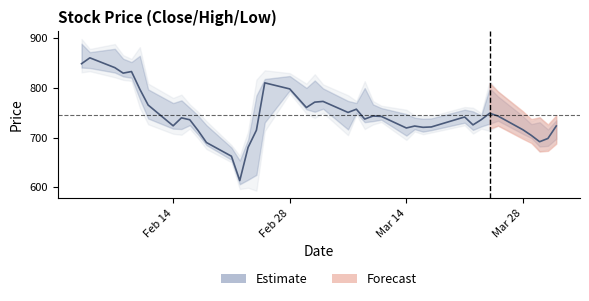

Is this an area chart (filled region under the line)?

No